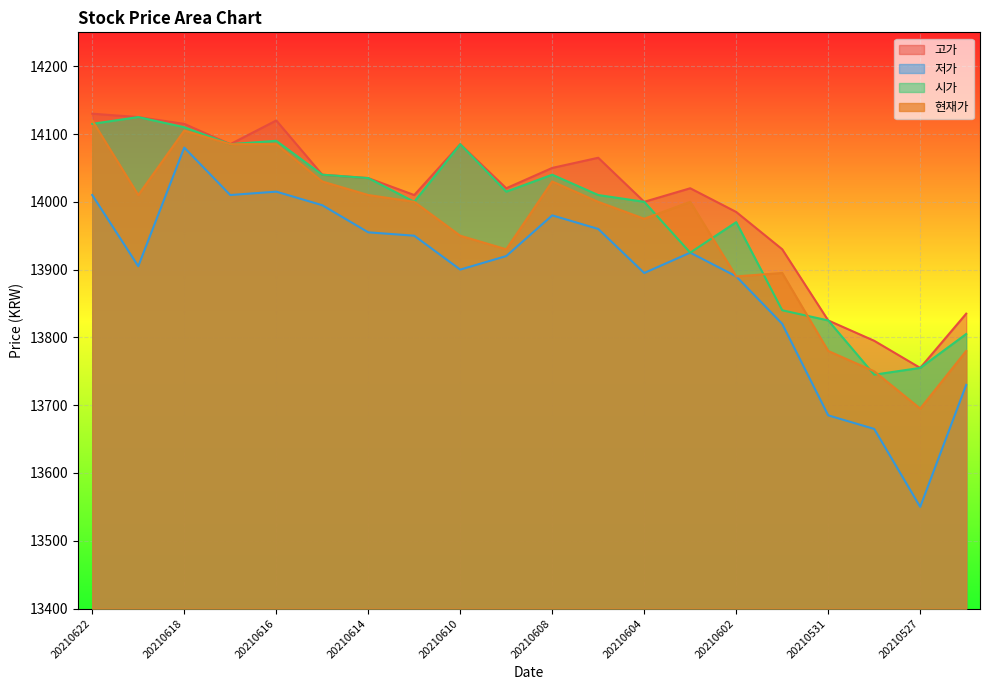

Where is 고가 nearest to the value 13942?

20210601